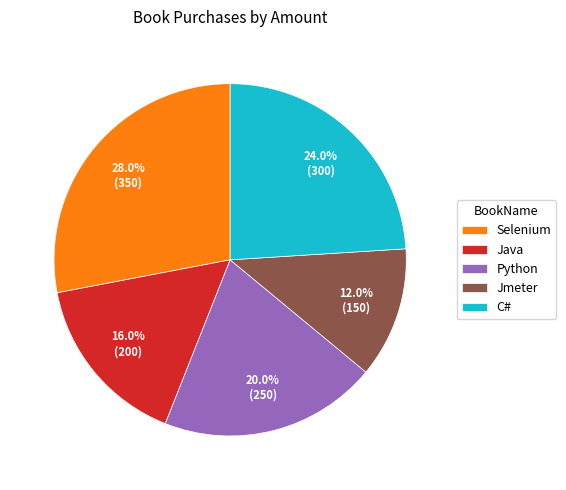

To the nearest percent, what is the average slice percentage?

20%